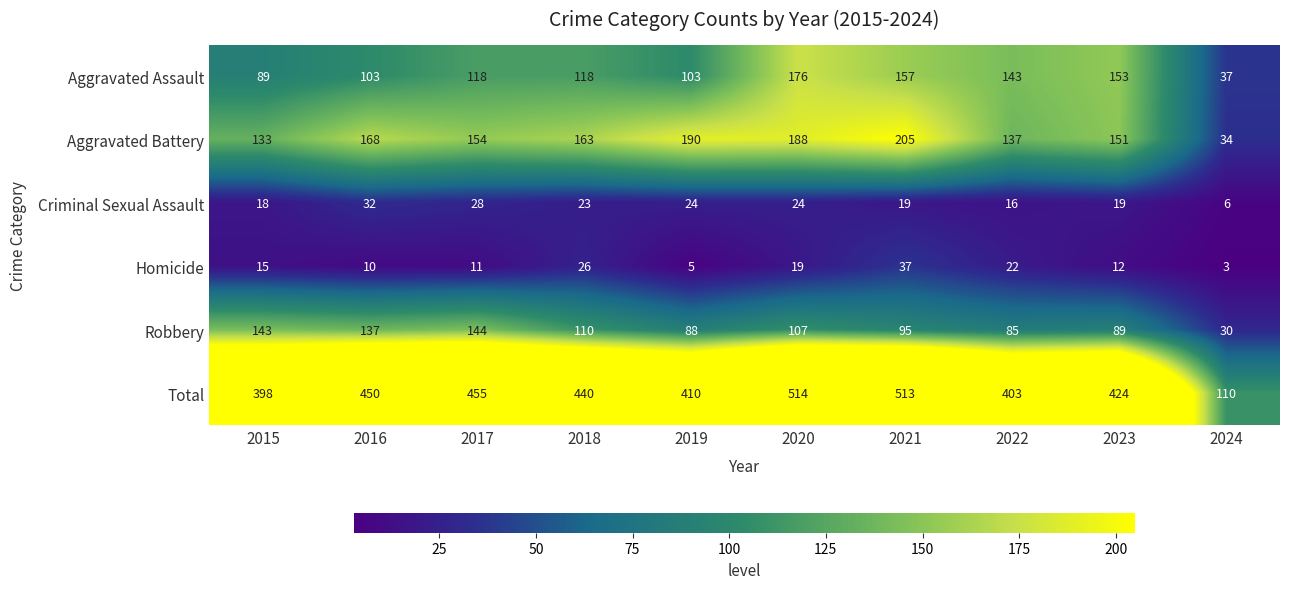

What is the spread (max minus min) of values at 2019?

405